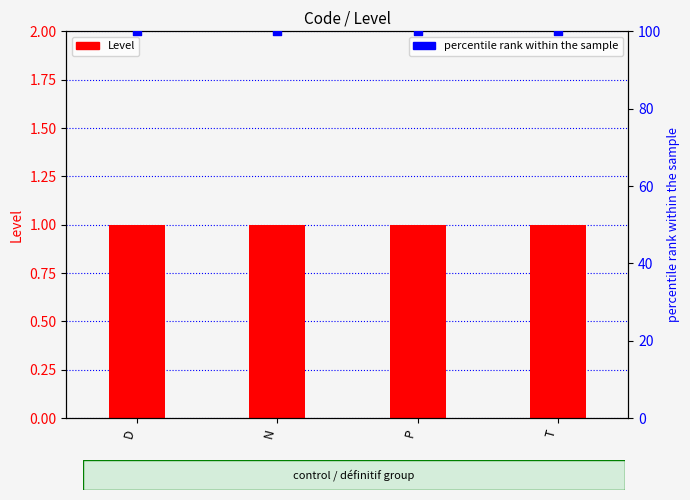

What is the total value across all series at P?

101